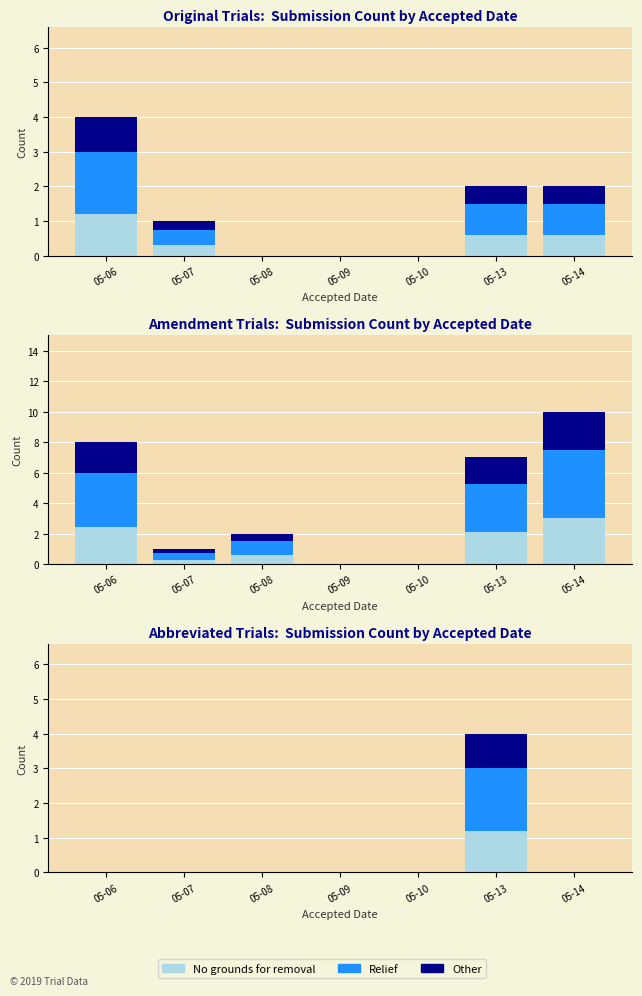

At how many categories does at least one series exceed 0?

1